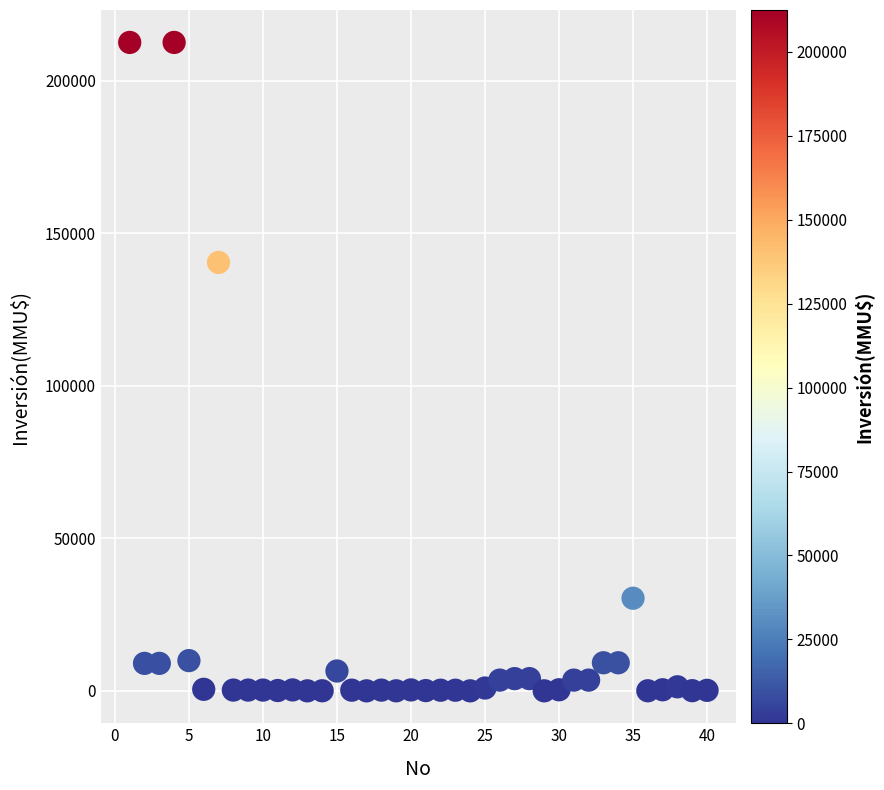

What Y value in the scatter plot is closest to 106250?

140400